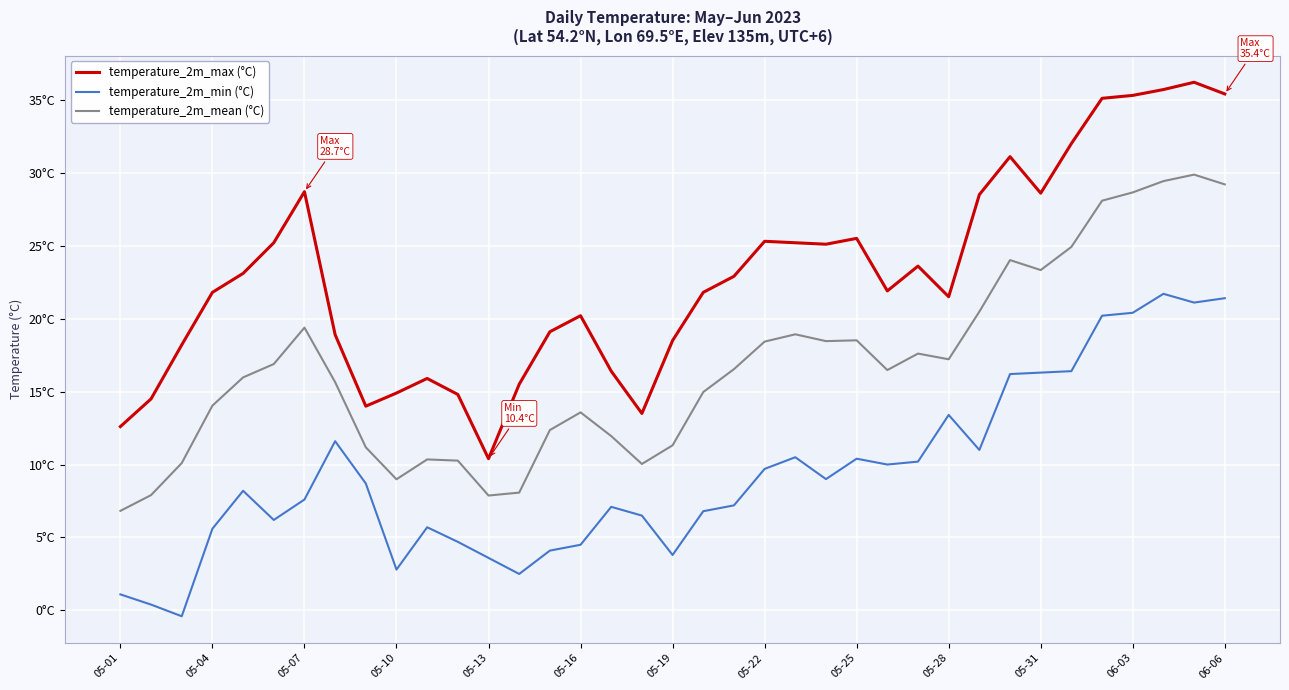

Does the chart display data point markers on the line(s)?

No